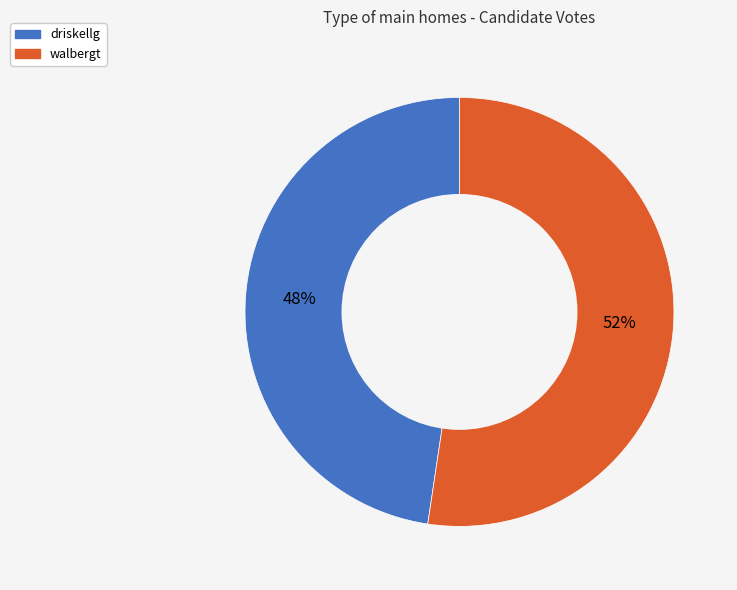

To the nearest percent, what percentage of the pie is walbergt?

52%